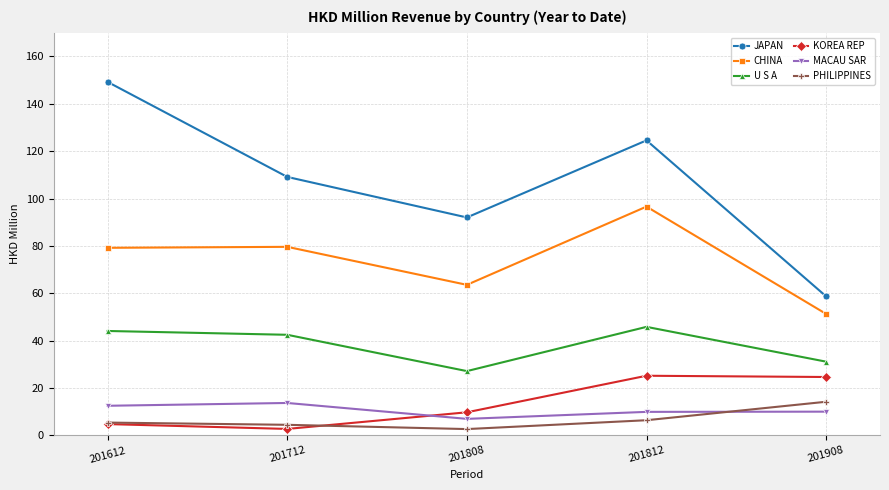

At how many categories does at least one series exceed 53?

5